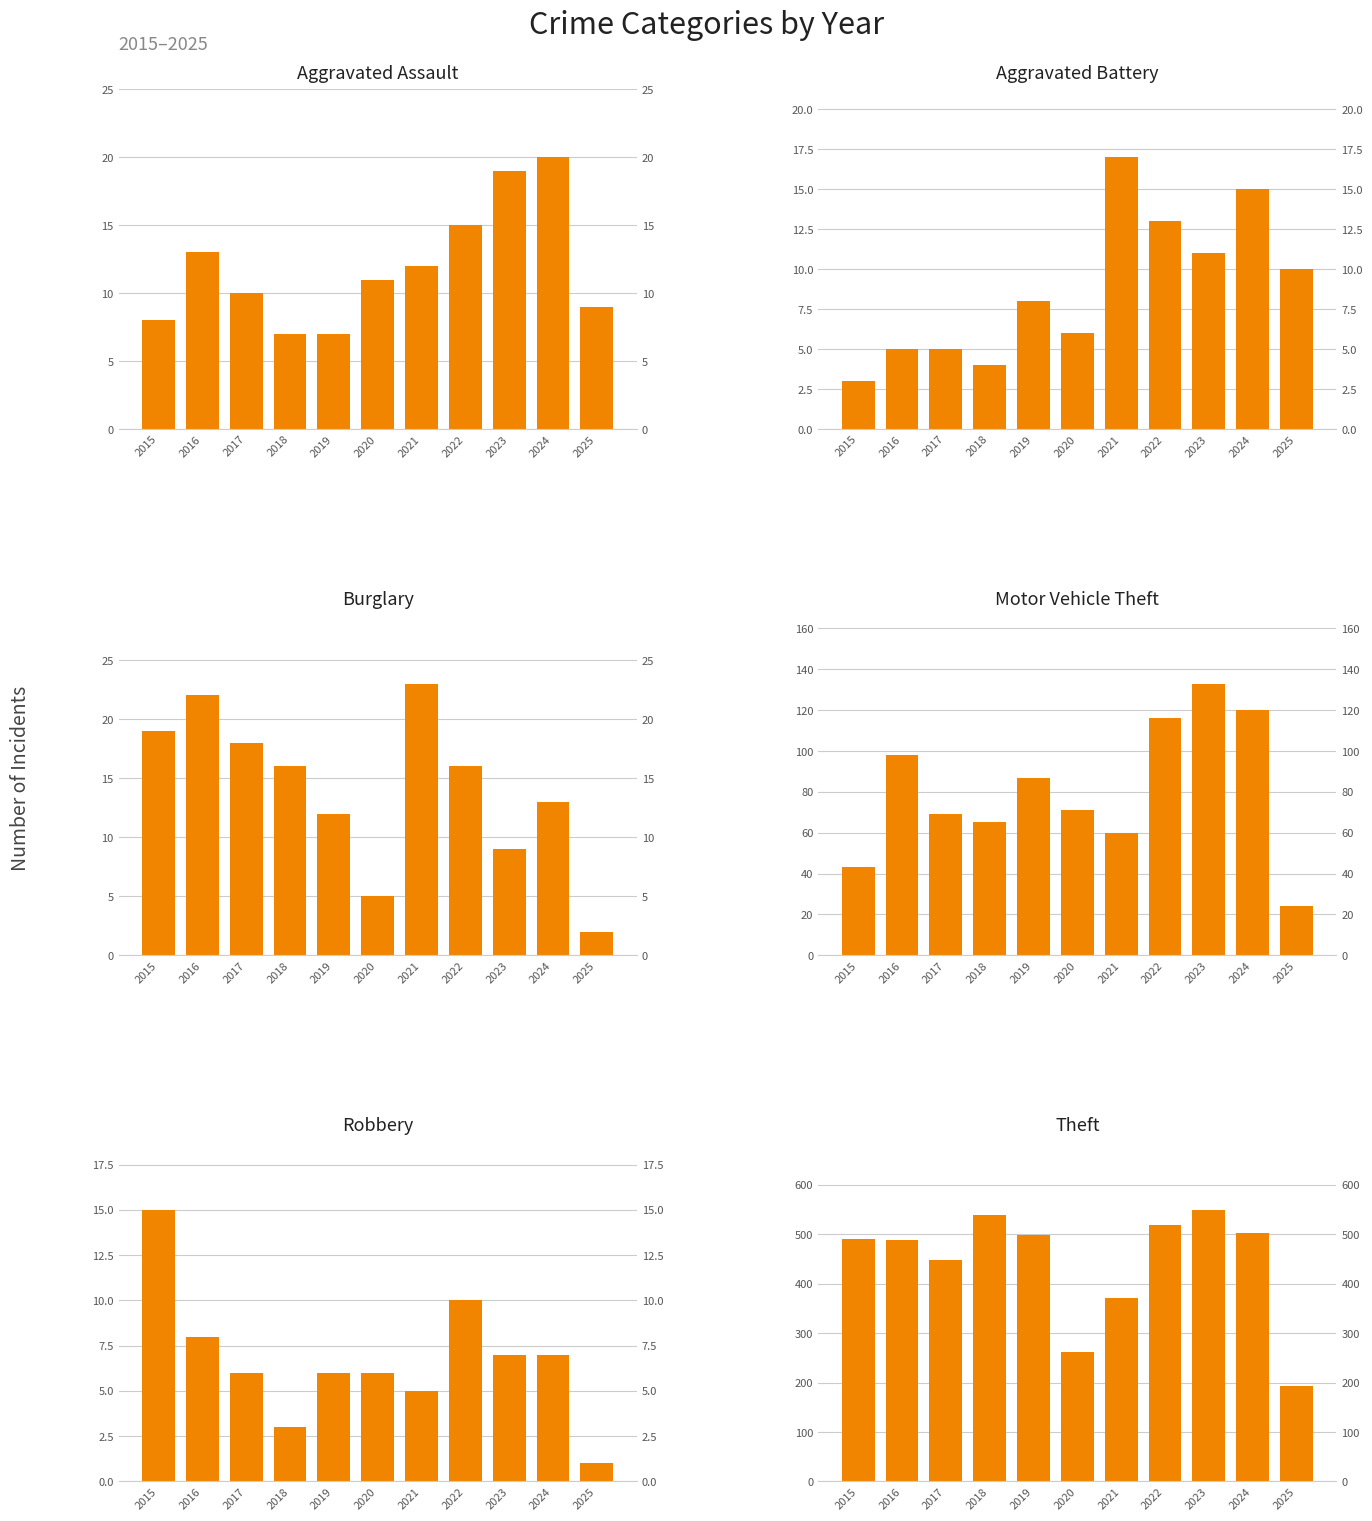

How many groups of bars are there?

11